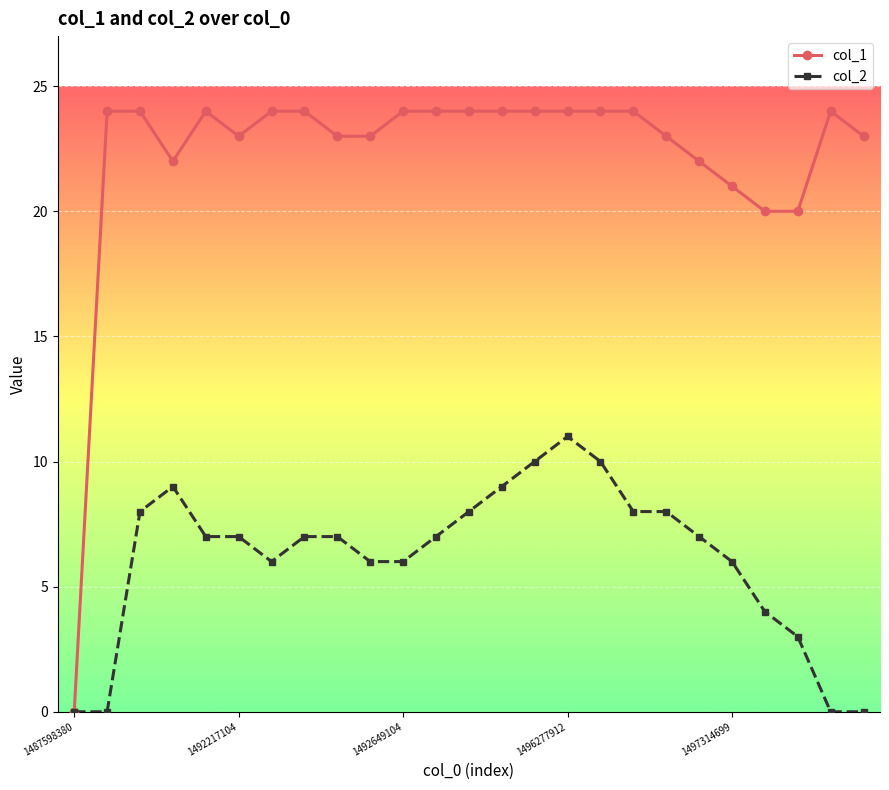

What is the maximum value shown in the chart?

24